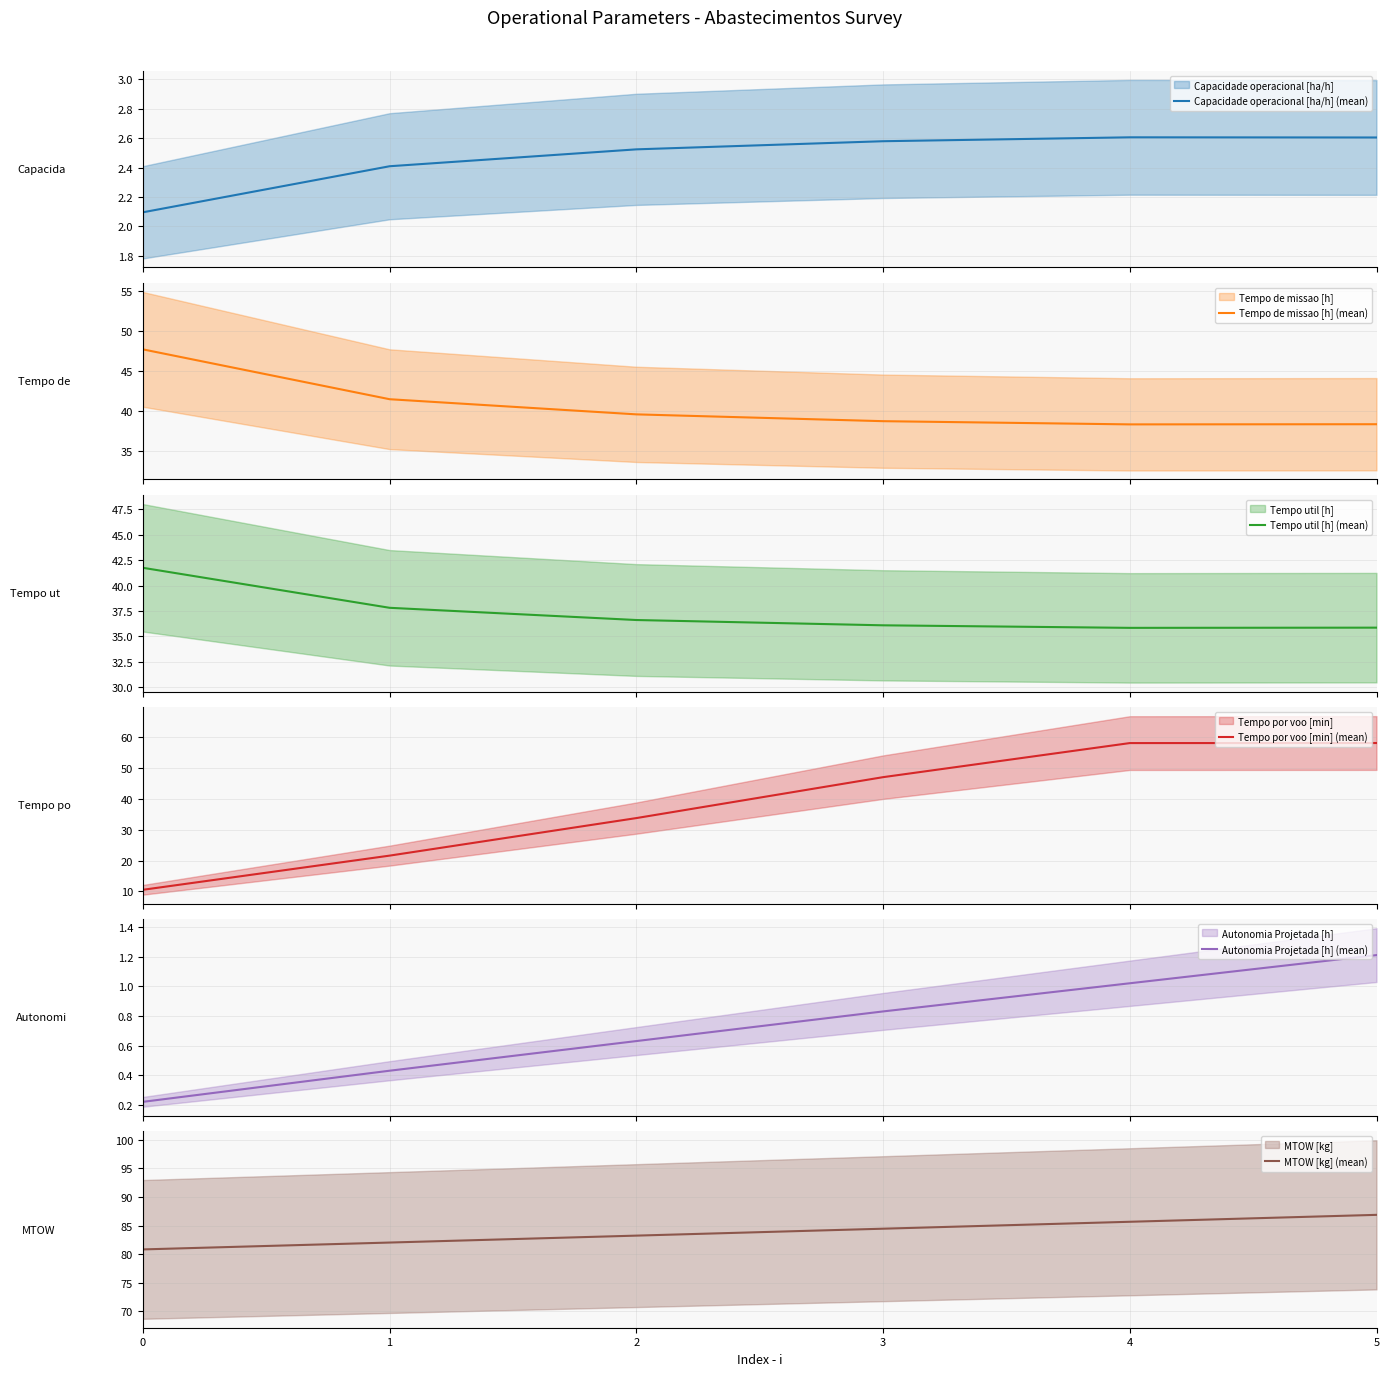

What is the lowest value of the Tempo de missao [h] (mean) series?

38.4